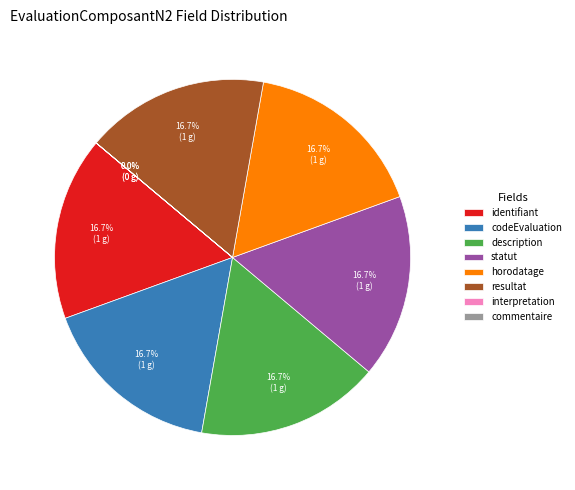

Approximately how many times larger is the value at resultat compared to statut?

1.0